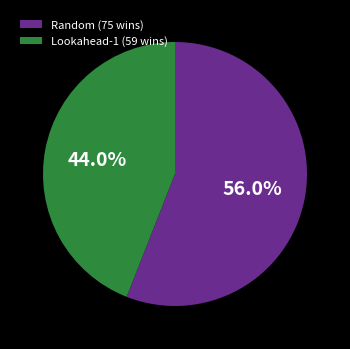

Is the sum of Random (75 wins) and Lookahead-1 (59 wins) greater than half?

Yes